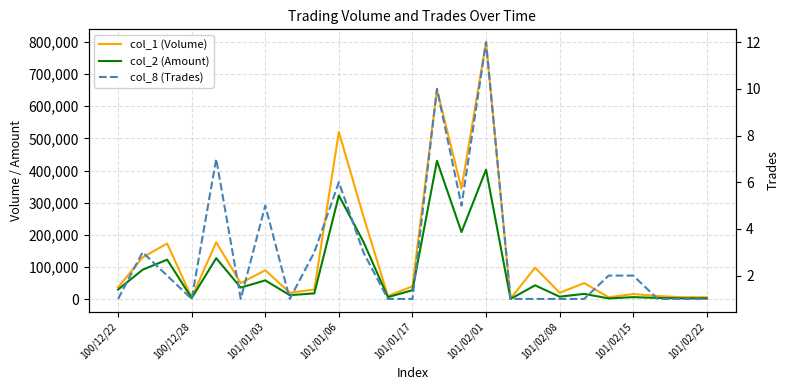

What is the maximum value for col_8 (Trades)?

12